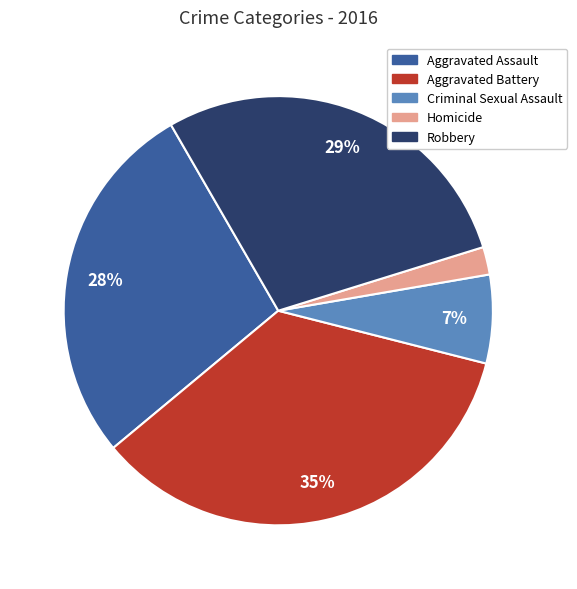

Count the number of slices in the pie.

5